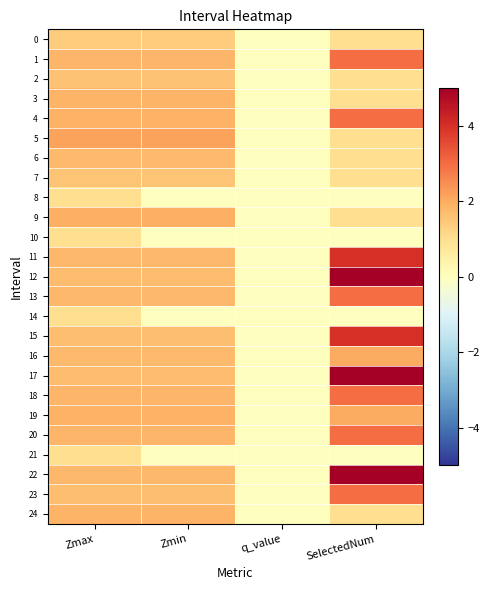

Reading left to right, transcribe all the data shown in this chart.

0: Zmax=1.4	Zmin=1.4	q_value=-0.0	SelectedNum=1.0
1: Zmax=1.8	Zmin=1.8	q_value=-0.0	SelectedNum=3.0
2: Zmax=1.6	Zmin=1.6	q_value=-0.0	SelectedNum=1.0
3: Zmax=1.9	Zmin=1.9	q_value=-0.0	SelectedNum=1.0
4: Zmax=1.9	Zmin=1.9	q_value=-0.0	SelectedNum=3.0
5: Zmax=2.2	Zmin=2.2	q_value=-0.0	SelectedNum=1.0
6: Zmax=1.7	Zmin=1.7	q_value=-0.0	SelectedNum=1.0
7: Zmax=1.5	Zmin=1.5	q_value=-0.0	SelectedNum=1.0
8: Zmax=1.0	Zmin=0.0	q_value=0.0	SelectedNum=0.0
9: Zmax=1.9	Zmin=1.9	q_value=-0.0	SelectedNum=1.0
10: Zmax=1.0	Zmin=0.0	q_value=0.0	SelectedNum=0.0
11: Zmax=1.8	Zmin=1.8	q_value=-0.0	SelectedNum=4.0
12: Zmax=1.7	Zmin=1.7	q_value=-0.0	SelectedNum=5.0
13: Zmax=1.8	Zmin=1.8	q_value=-0.0	SelectedNum=3.0
14: Zmax=1.0	Zmin=0.0	q_value=0.0	SelectedNum=0.0
15: Zmax=1.7	Zmin=1.7	q_value=-0.0	SelectedNum=4.0
16: Zmax=1.7	Zmin=1.7	q_value=-0.0	SelectedNum=2.0
17: Zmax=1.7	Zmin=1.7	q_value=-0.0	SelectedNum=5.0
18: Zmax=1.8	Zmin=1.8	q_value=-0.0	SelectedNum=3.0
19: Zmax=1.9	Zmin=1.9	q_value=-0.0	SelectedNum=2.0
20: Zmax=1.8	Zmin=1.8	q_value=-0.0	SelectedNum=3.0
21: Zmax=1.0	Zmin=0.0	q_value=0.0	SelectedNum=0.0
22: Zmax=1.8	Zmin=1.8	q_value=-0.0	SelectedNum=5.0
23: Zmax=1.6	Zmin=1.6	q_value=-0.0	SelectedNum=3.0
24: Zmax=1.9	Zmin=1.9	q_value=-0.0	SelectedNum=1.0